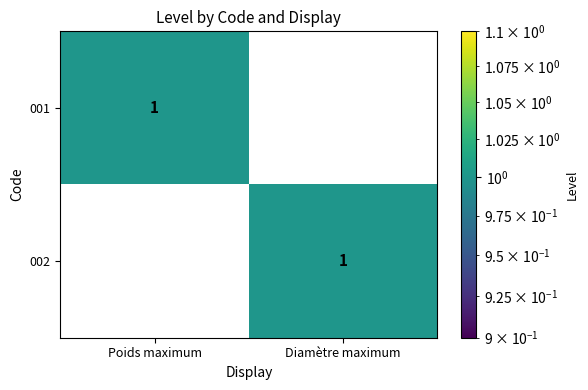

What is the greatest value displayed?

1